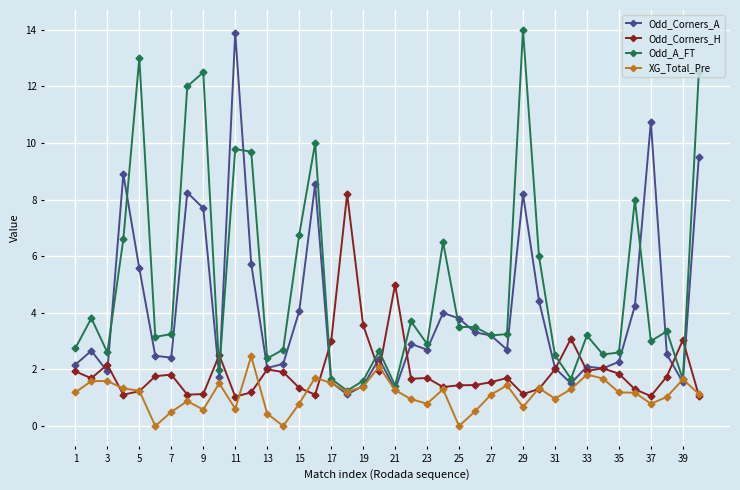

Rank the series by their average value, from highest to lowest.

Odd_A_FT, Odd_Corners_A, Odd_Corners_H, XG_Total_Pre